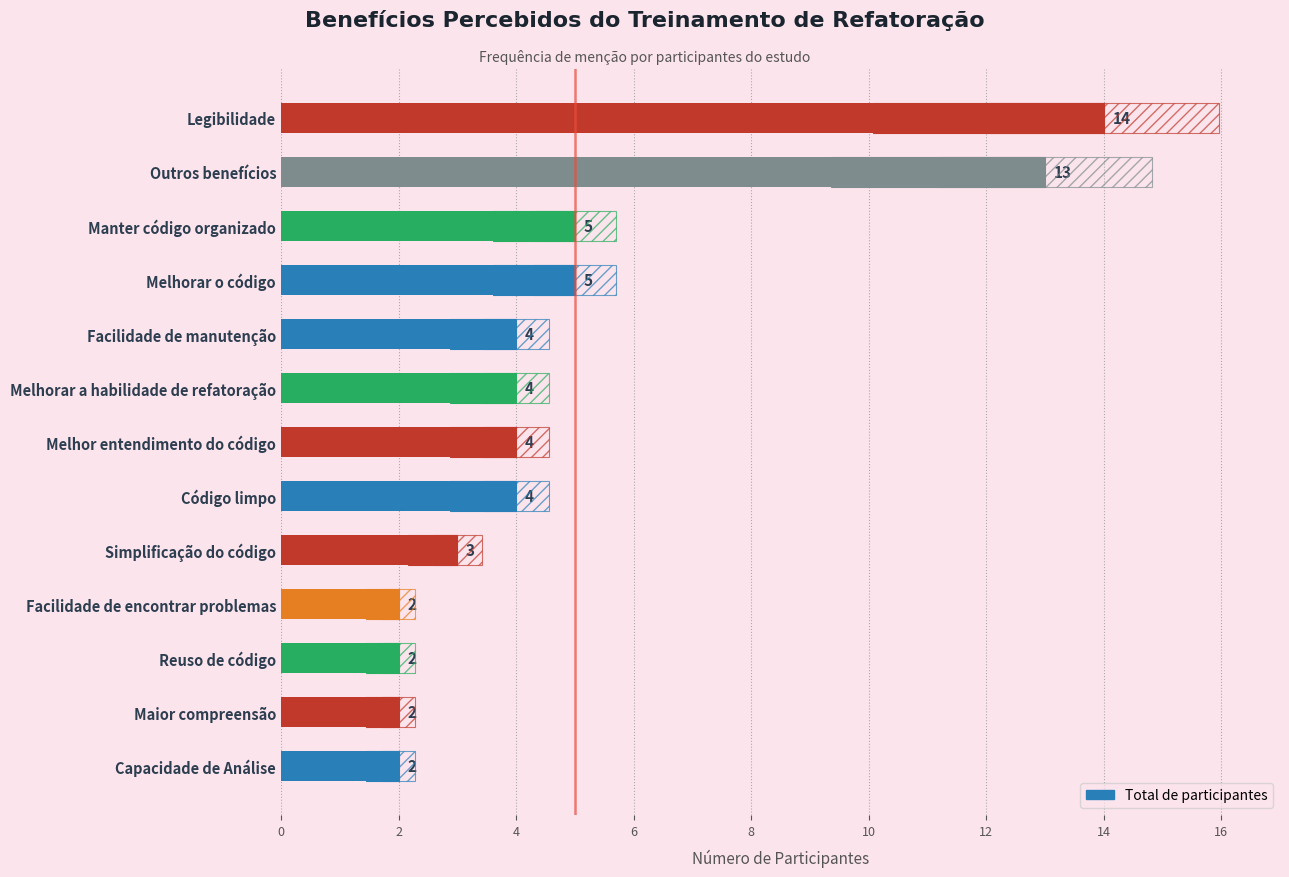

What is the sum of the values at Facilidade de encontrar problemas and Código limpo?

6